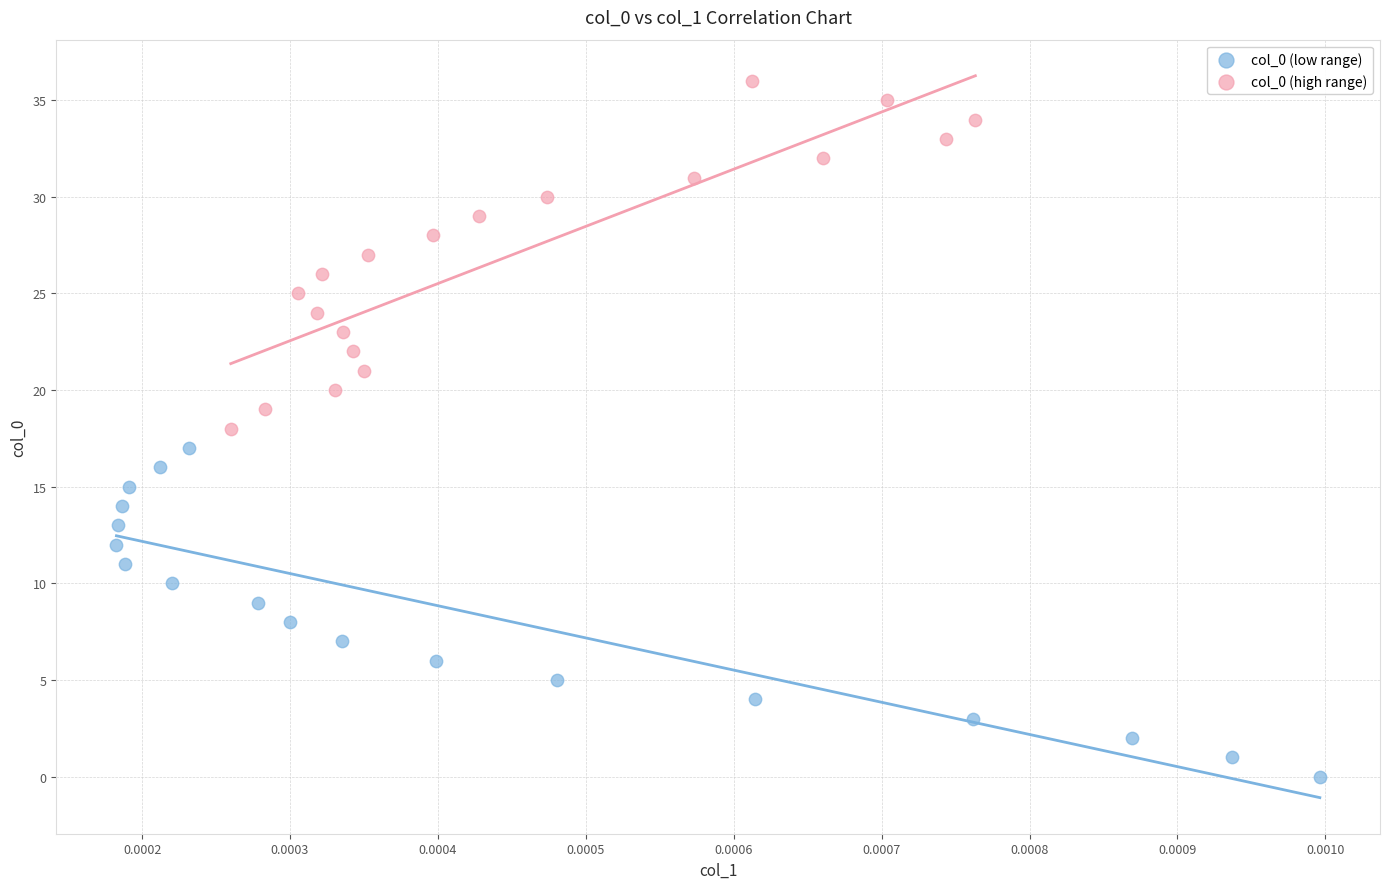

Which series has the largest Y range (max minus min)?

col_0 (high range)